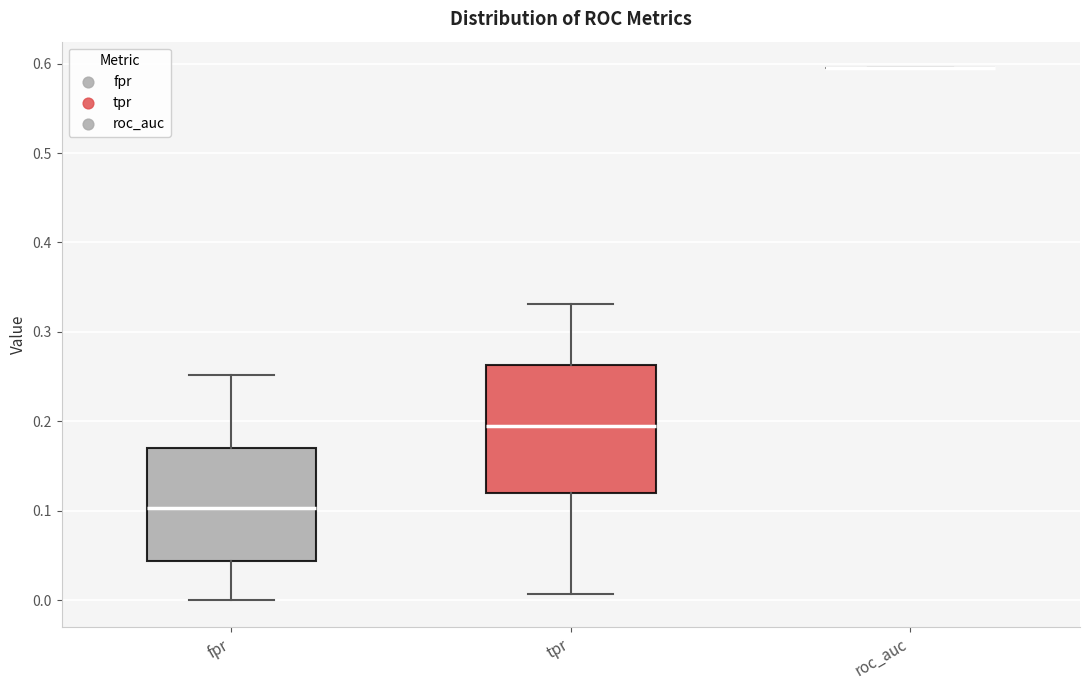

Reading left to right, read every box against the y-axis: the position of its median line, the range the box covers, and the ends of its whiskers. The values are not printed on the chart, so give them approximately, as read against the axis.

fpr: median 0.10, box 0.04 to 0.17, whiskers 0.00 to 0.25
tpr: median 0.20, box 0.12 to 0.26, whiskers 0.01 to 0.33
roc_auc: box collapsed to a line at 0.59, whiskers 0.59 to 0.59